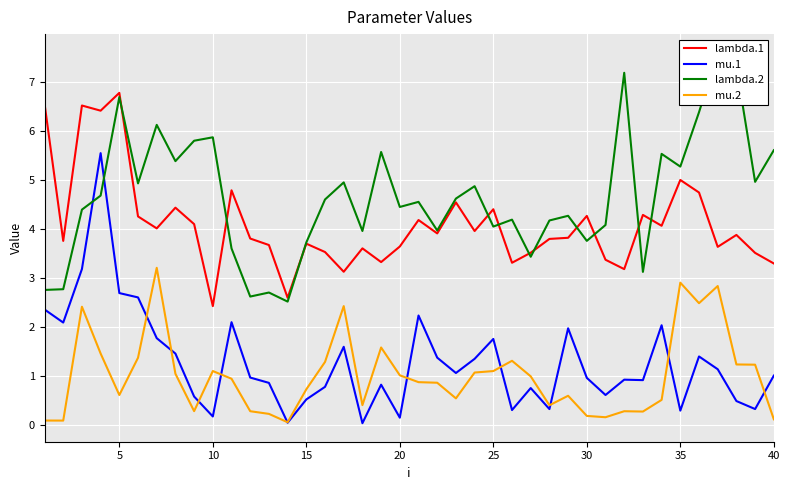

True or false: lambda.1 has more than 0 points higher than both neighbors.

True